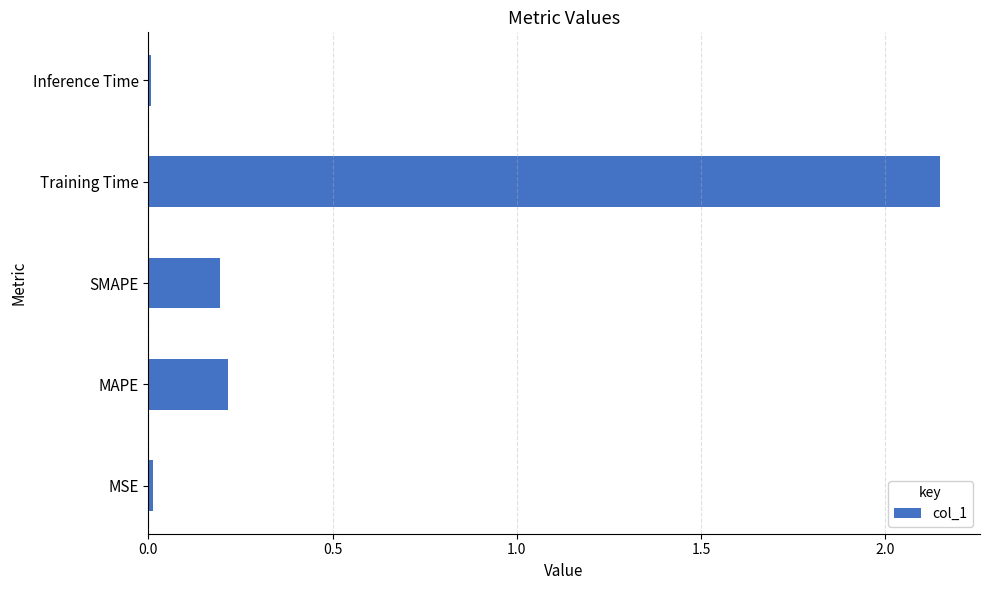

At which label is the value closest to 1?

MAPE